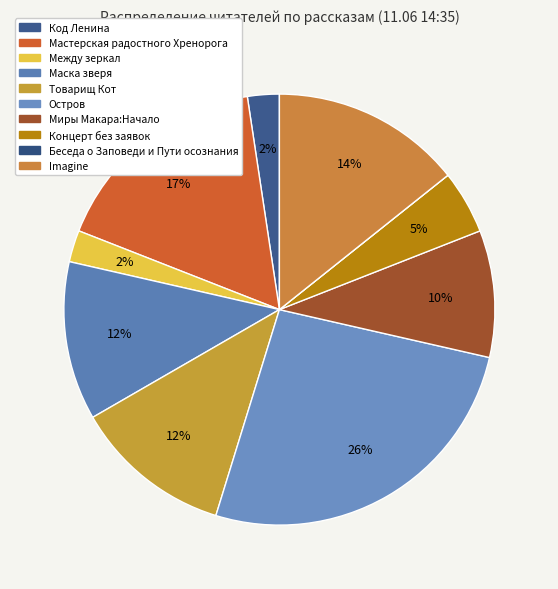

True or false: Между зеркал accounts for 12% of the total.

False